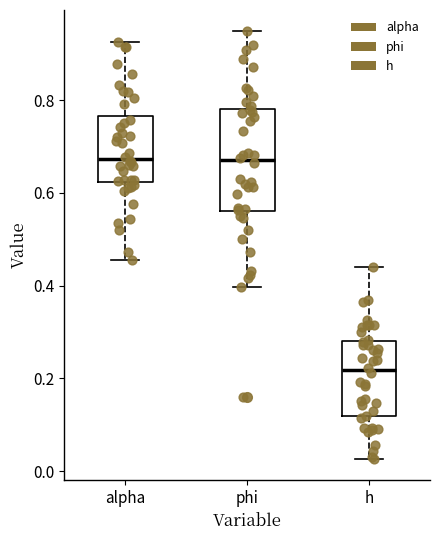

Where does the median line of the box for phi sit on the y-axis? The values are not printed on the chart, so give them approximately, as read against the axis.

0.68